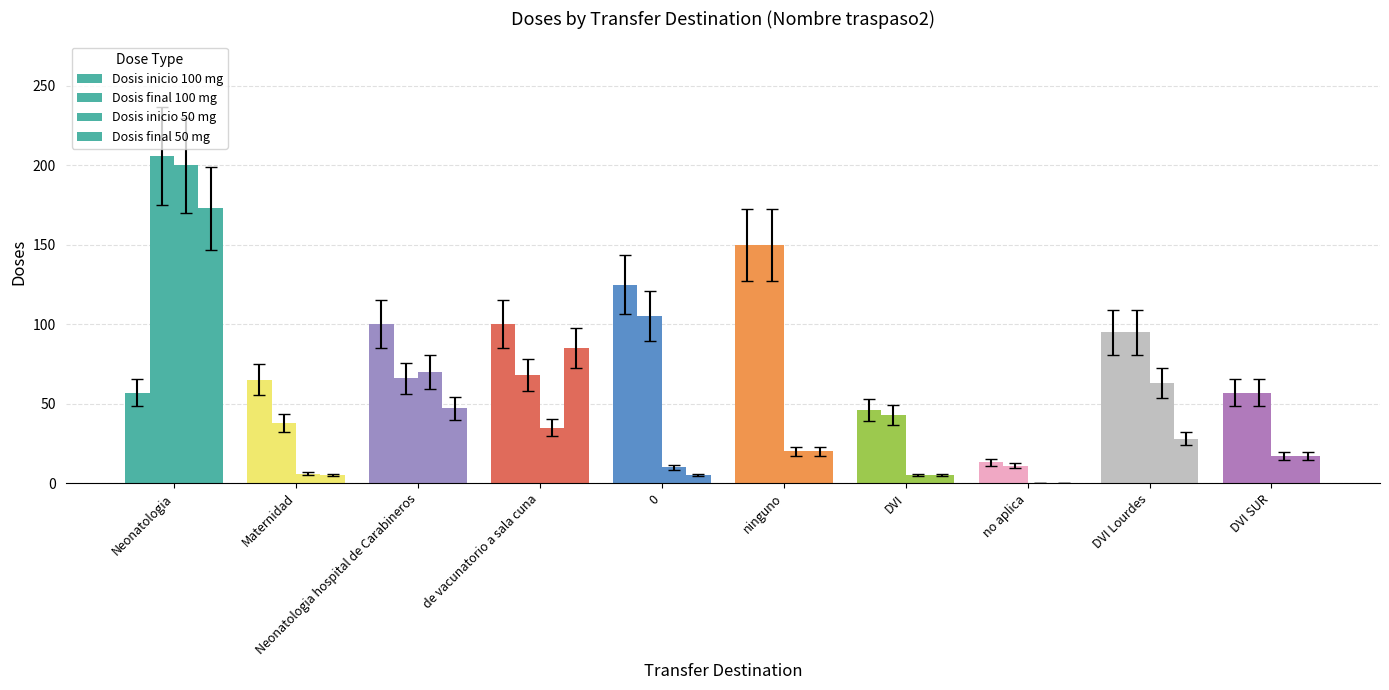

How many series are shown in this chart?

4